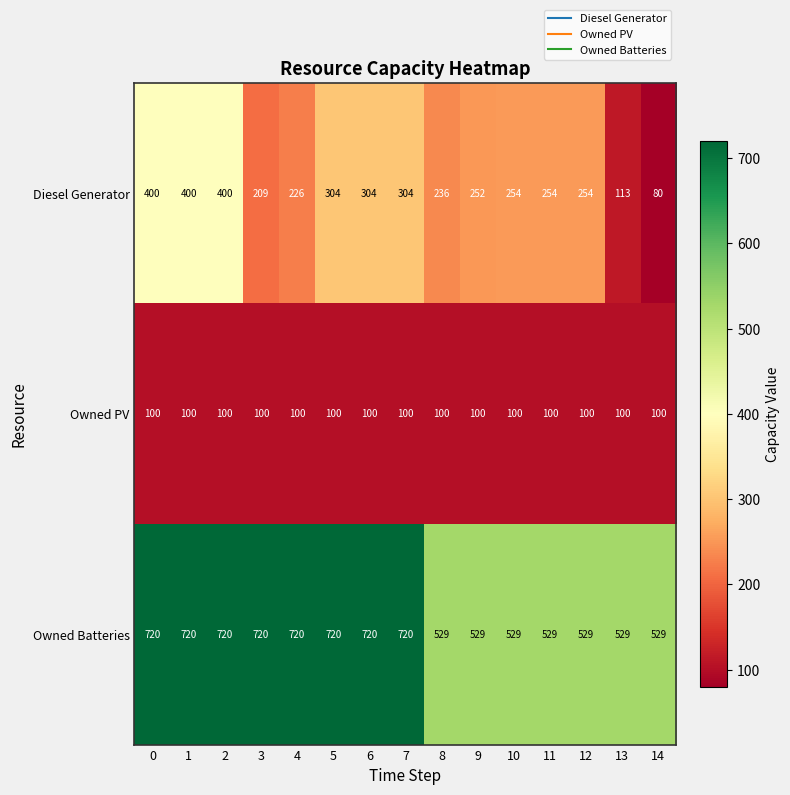

At how many categories does at least one series exceed 319?

15